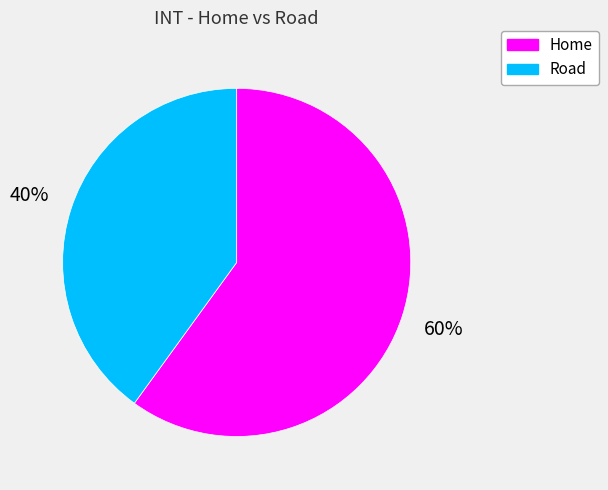

To the nearest percent, what percentage of the pie is Road?

40%